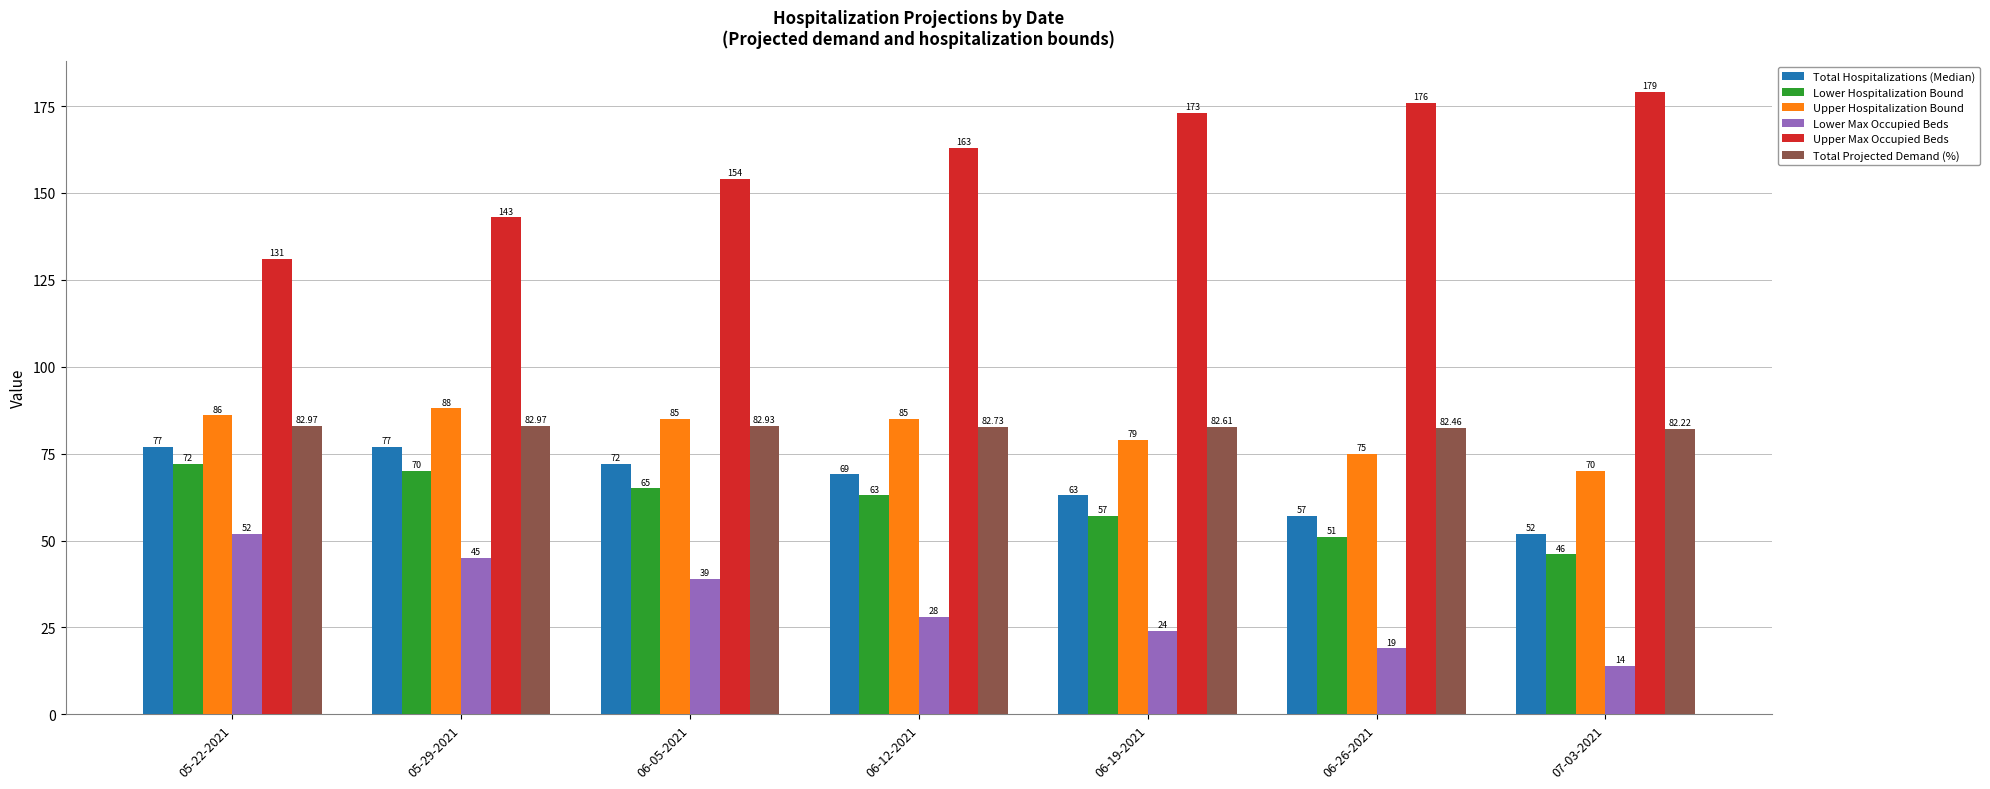

Reading left to right, transcribe all the data shown in this chart.

Total Hospitalizations (Median): 05-22-2021=77.0	05-29-2021=77.0	06-05-2021=72.0	06-12-2021=69.0	06-19-2021=63.0	06-26-2021=57.0	07-03-2021=52.0
Lower Hospitalization Bound: 05-22-2021=72.0	05-29-2021=70.0	06-05-2021=65.0	06-12-2021=63.0	06-19-2021=57.0	06-26-2021=51.0	07-03-2021=46.0
Upper Hospitalization Bound: 05-22-2021=86.0	05-29-2021=88.0	06-05-2021=85.0	06-12-2021=85.0	06-19-2021=79.0	06-26-2021=75.0	07-03-2021=70.0
Lower Max Occupied Beds: 05-22-2021=52.0	05-29-2021=45.0	06-05-2021=39.0	06-12-2021=28.0	06-19-2021=24.0	06-26-2021=19.0	07-03-2021=14.0
Upper Max Occupied Beds: 05-22-2021=131.0	05-29-2021=143.0	06-05-2021=154.0	06-12-2021=163.0	06-19-2021=173.0	06-26-2021=176.0	07-03-2021=179.0
Total Projected Demand (%): 05-22-2021=83.0	05-29-2021=83.0	06-05-2021=82.9	06-12-2021=82.7	06-19-2021=82.6	06-26-2021=82.5	07-03-2021=82.2